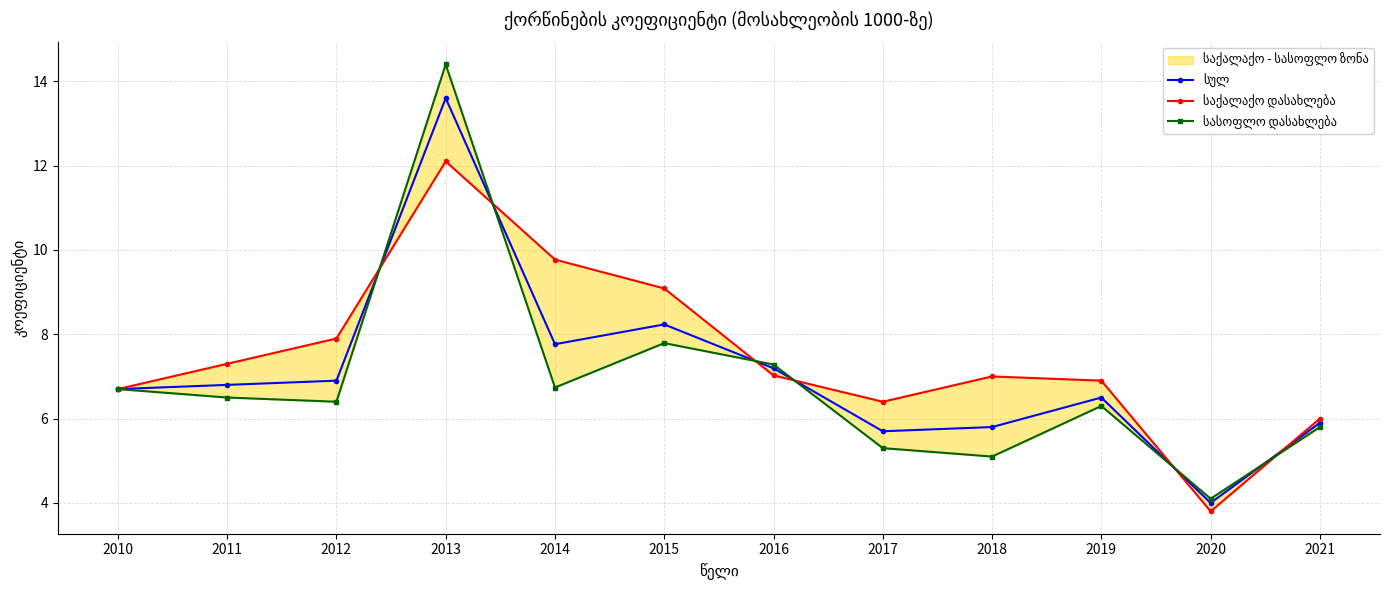

Is the value of სულ at 2010 greater than the value of საქალაქო დასახლება at 2017?

Yes